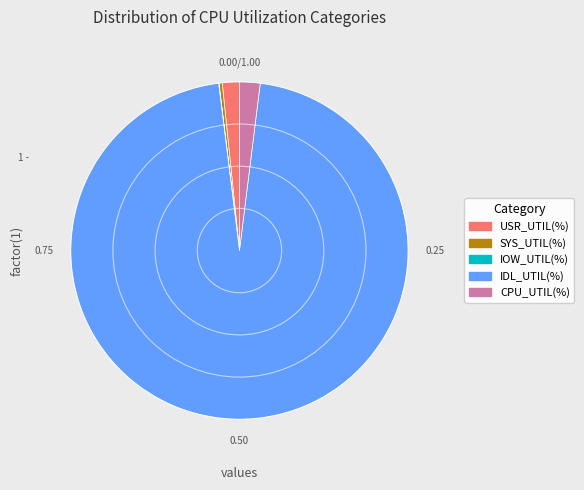

Does any single category account for the majority?

Yes